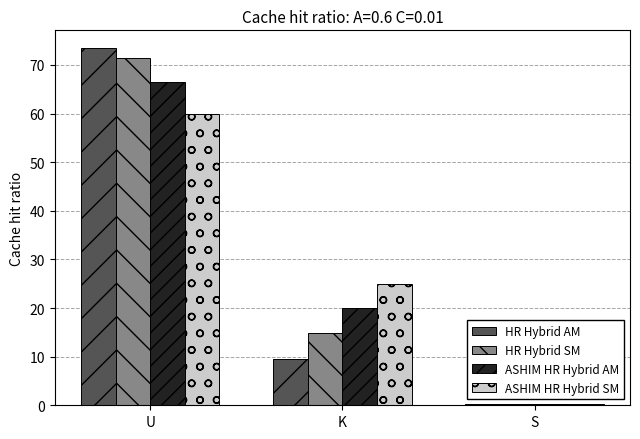

What is the total value across all series at K?

69.2